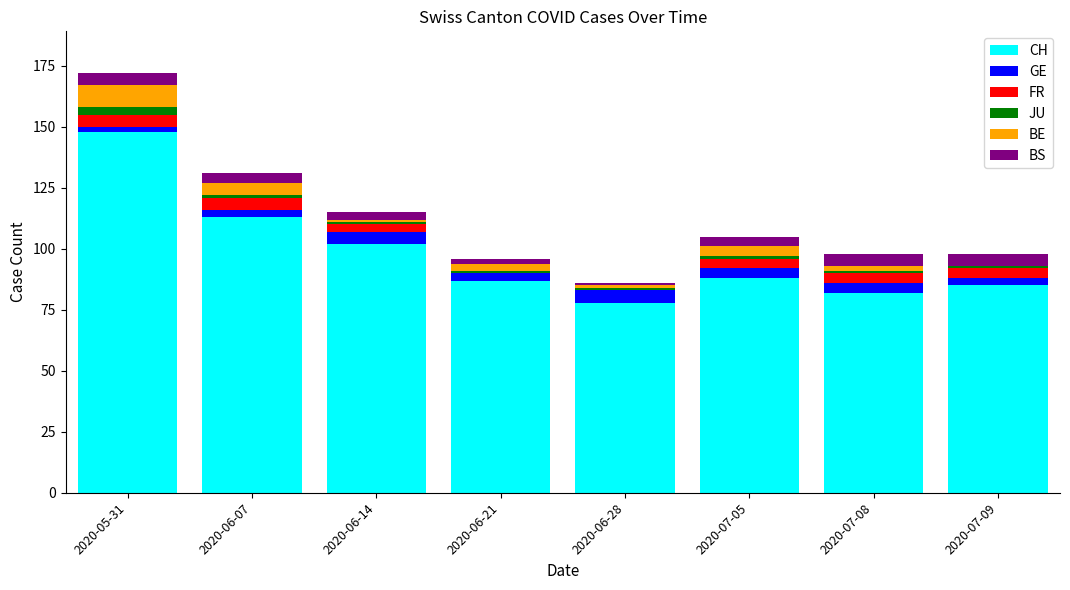

What is the sum of the FR values at 2020-07-08 and 2020-06-21?

4